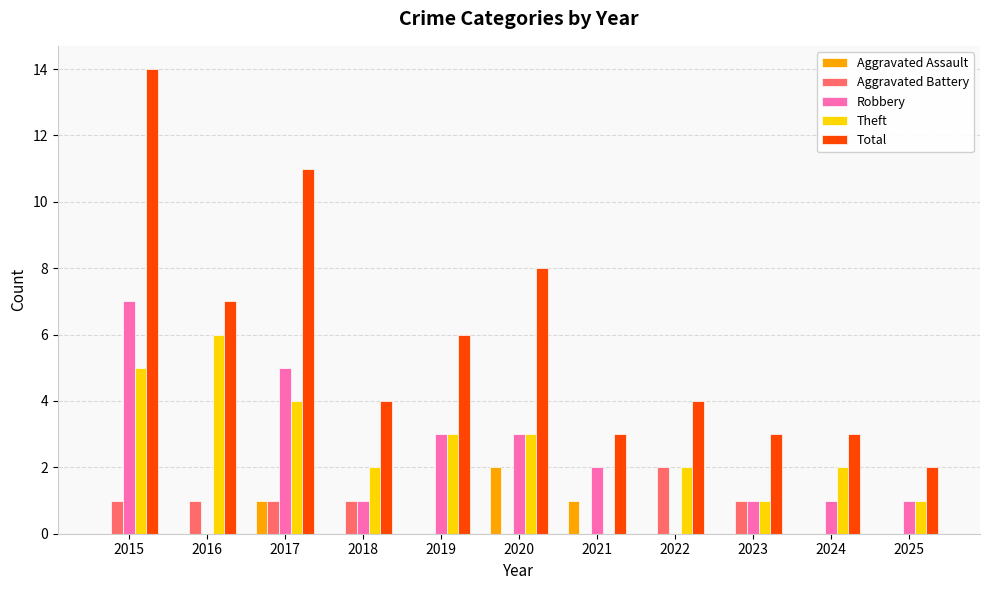

At which label does Total reach its peak?

2015